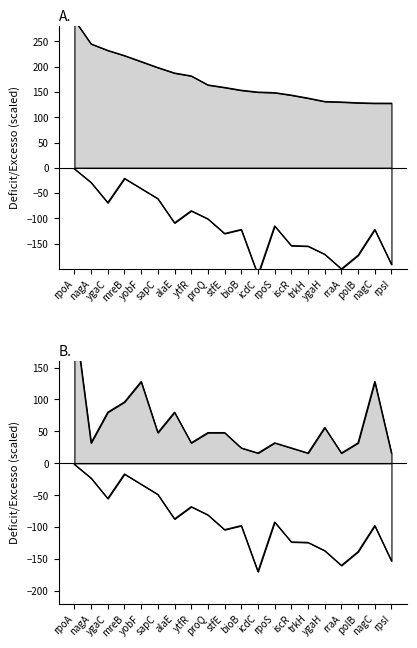

At which label does mean reach its minimum?

rpsI